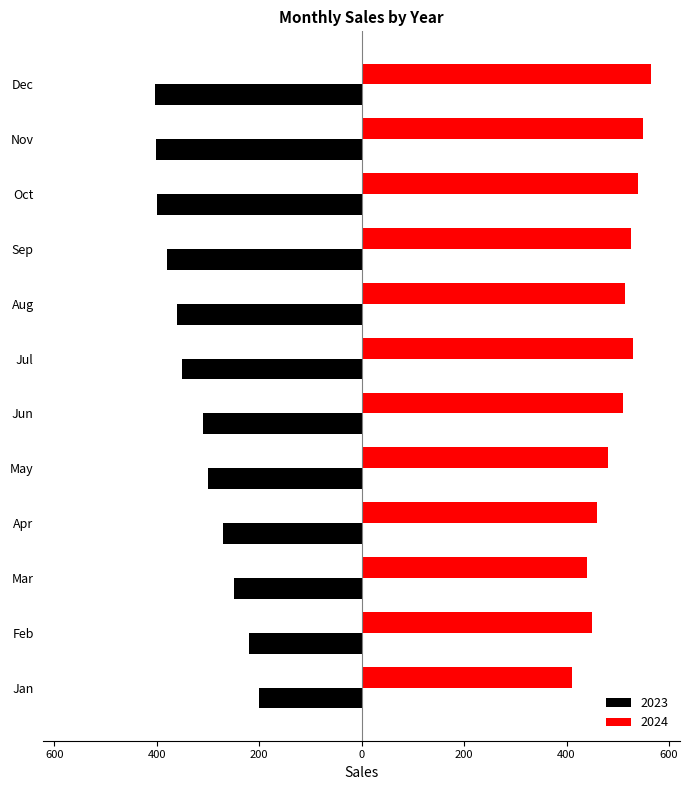

What are all the series names shown in the legend?

2023, 2024